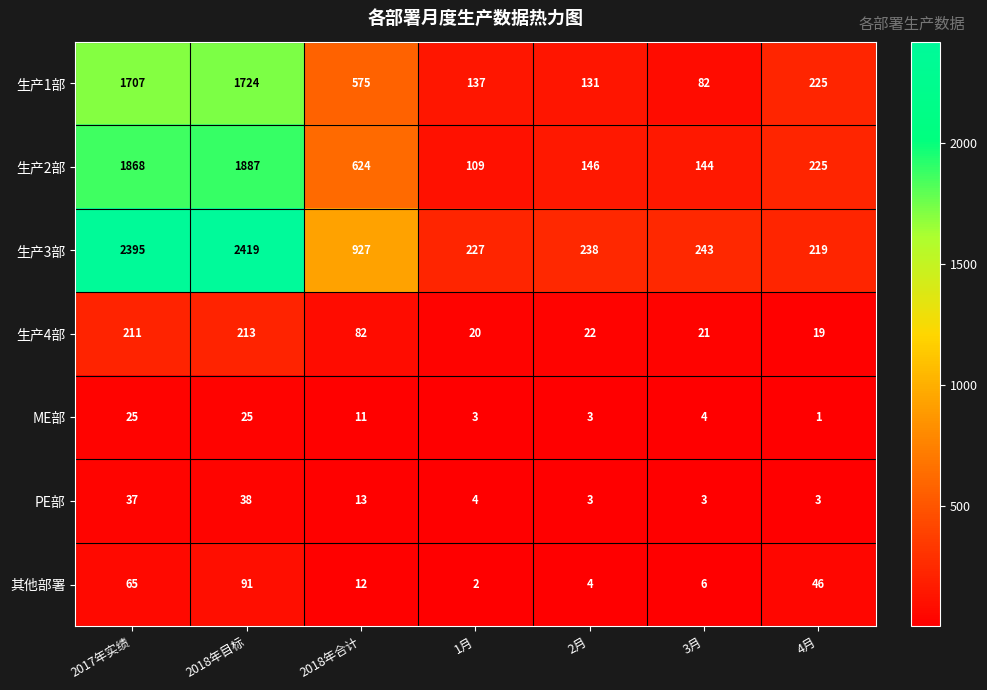

What is the spread (max minus min) of values at 2018年目标?

2394